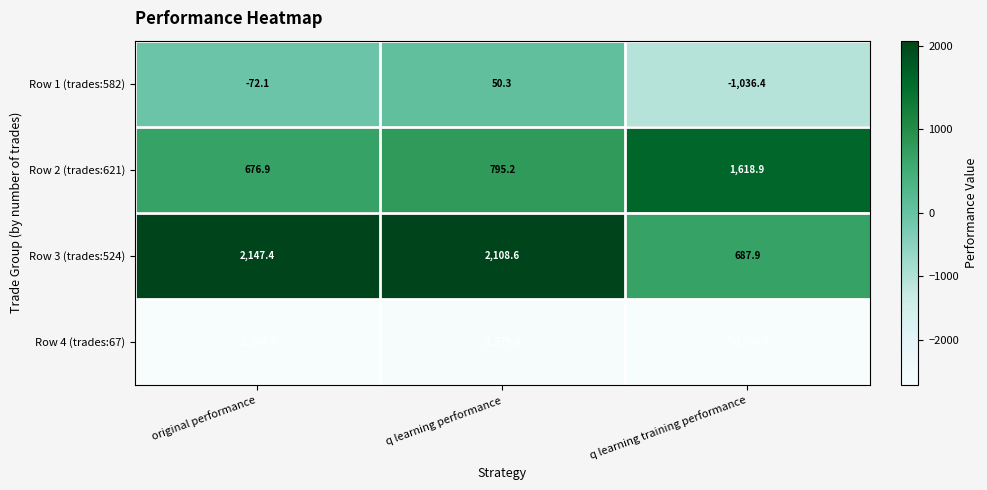

What is the sum of all Row 2 (trades:621) values?

3091.0